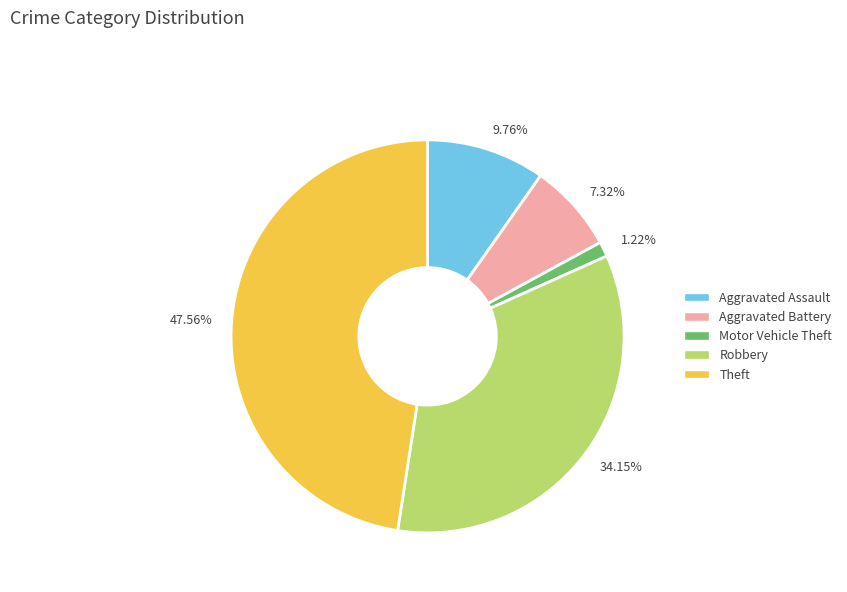

Is it true that Aggravated Assault is 4% of the pie?

False